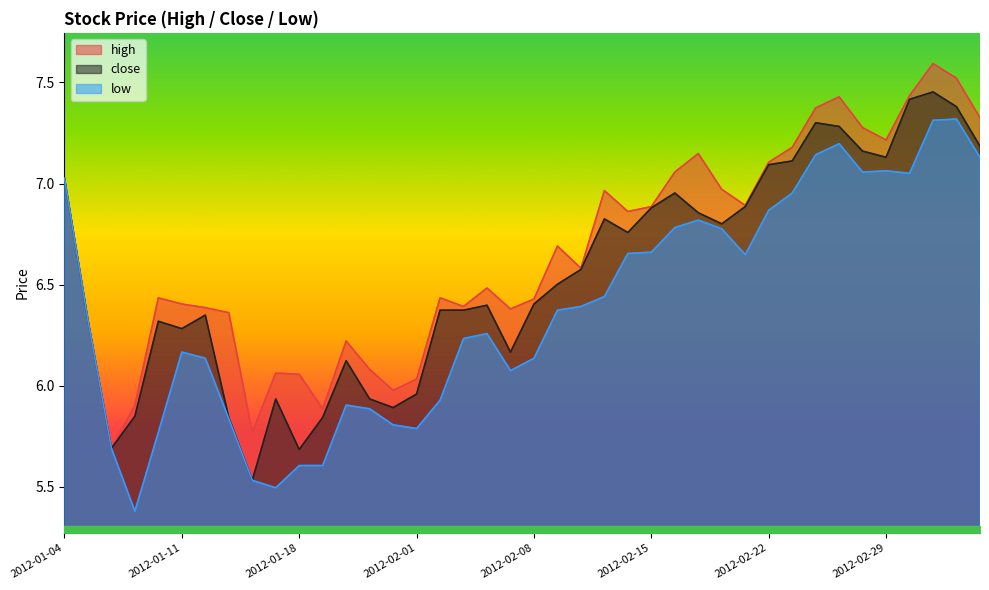

List the series in order of their peak value, highest first.

high, close, low